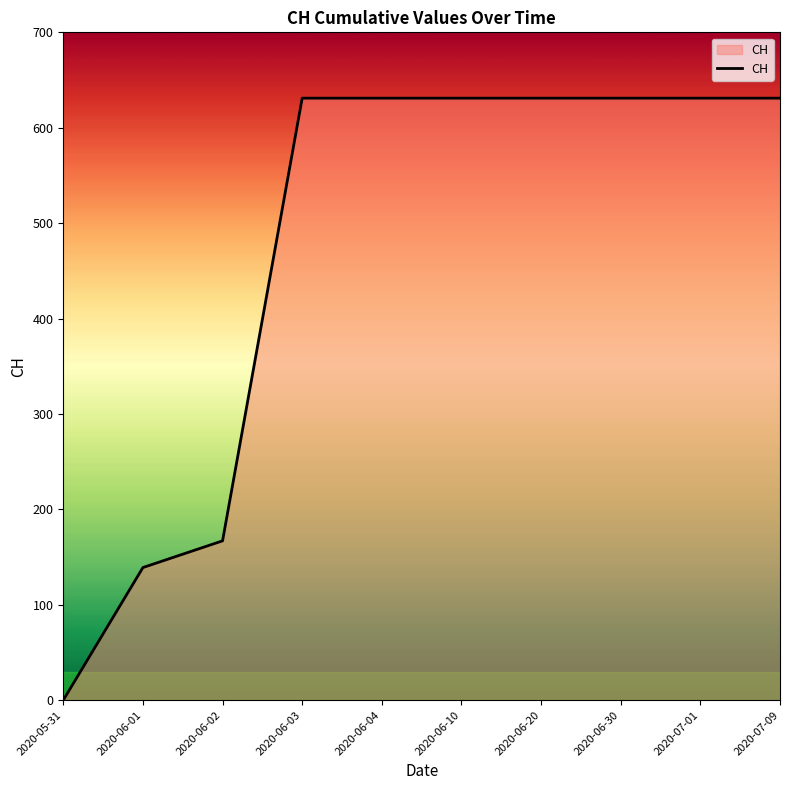

Approximately how many times larger is the value at 2020-07-01 compared to 2020-06-10?

1.0